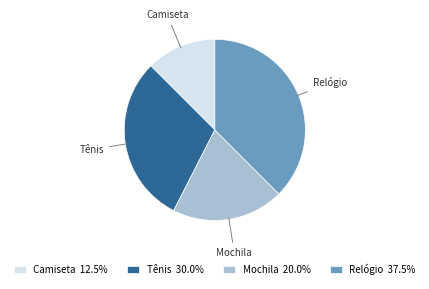

How many slices are in this pie chart?

4